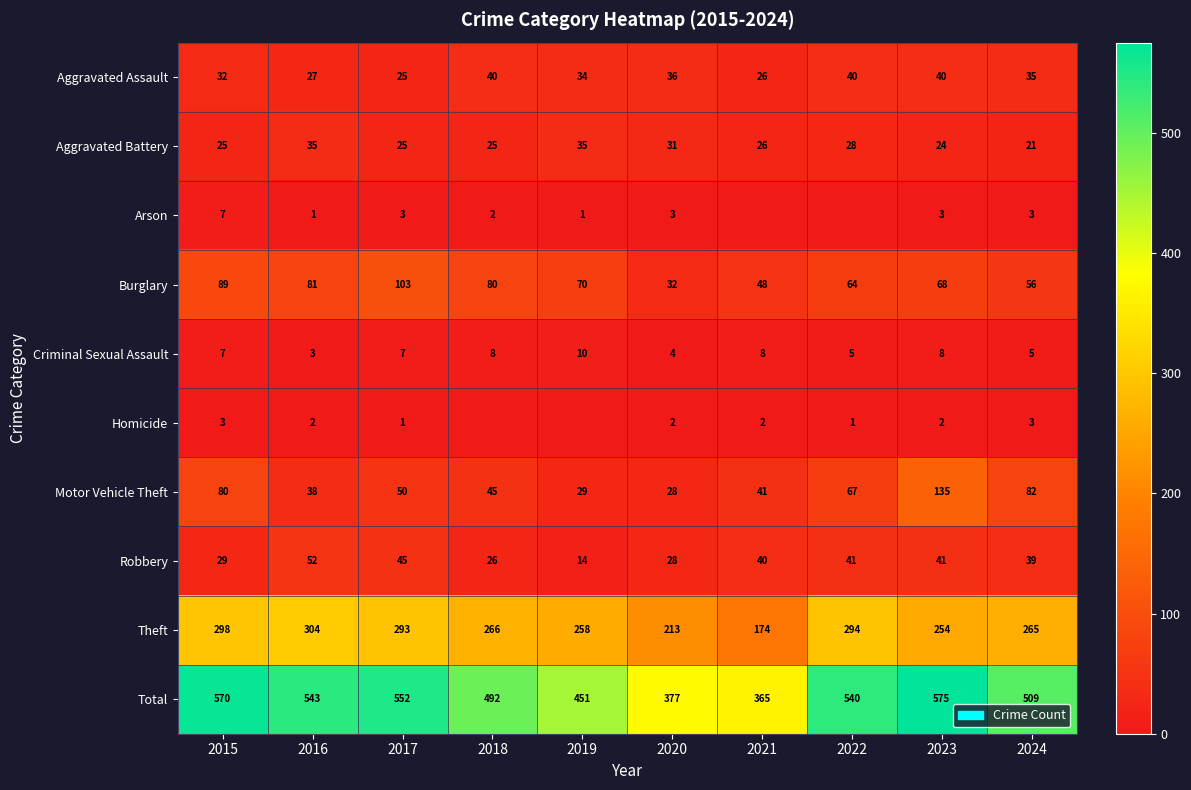

Where does the Motor Vehicle Theft series first go above 50?

2015